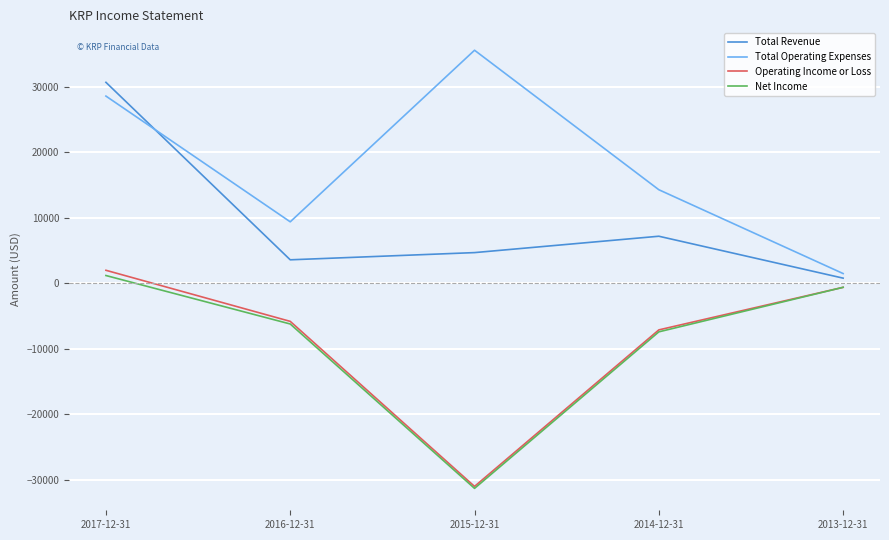

Is the value of Operating Income or Loss at 2013-12-31 greater than the value of Total Operating Expenses at 2016-12-31?

No